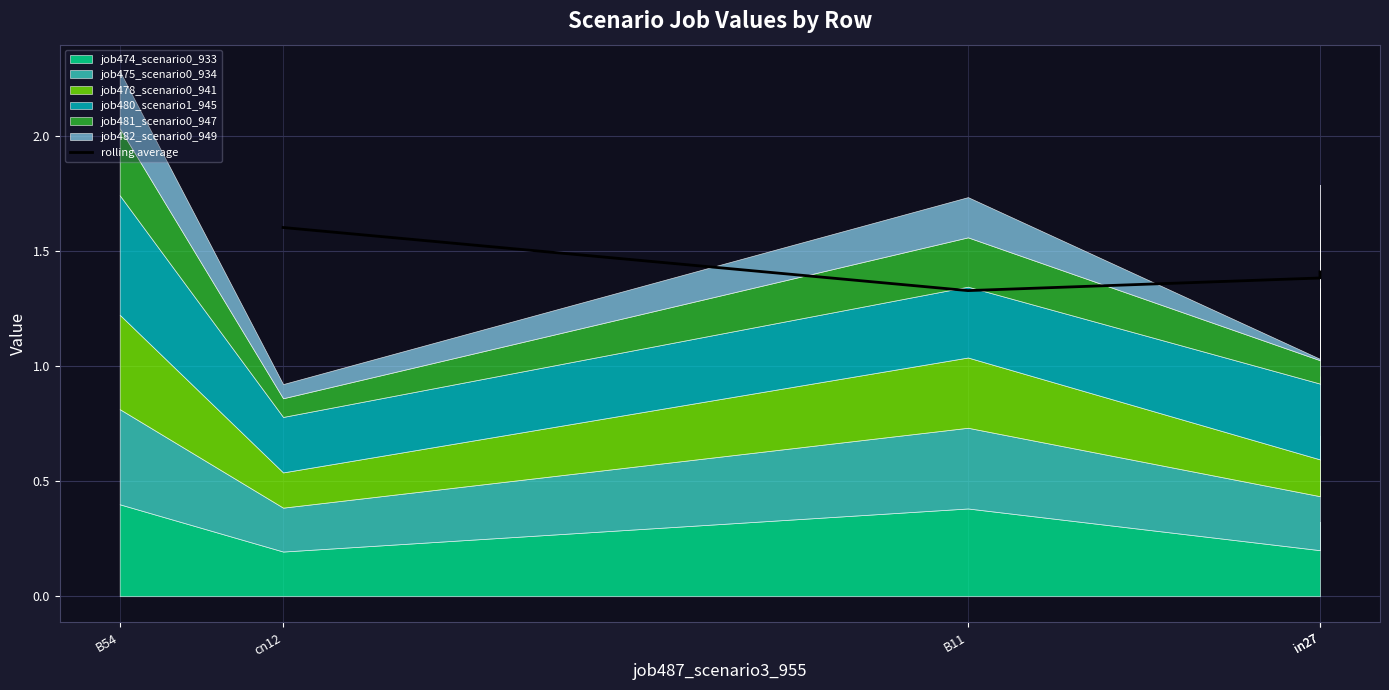

What is the sum of all values?

5.7